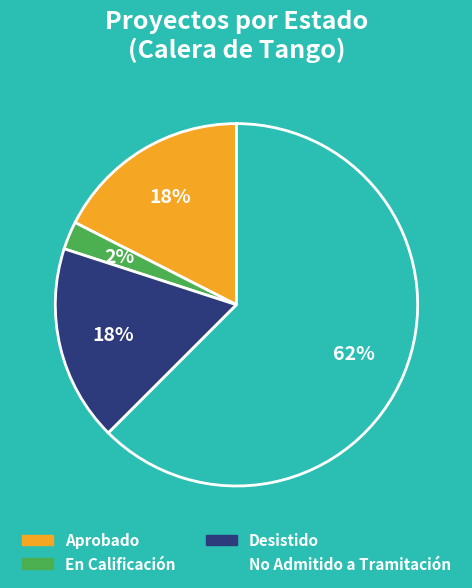

Does any single category account for the majority?

Yes